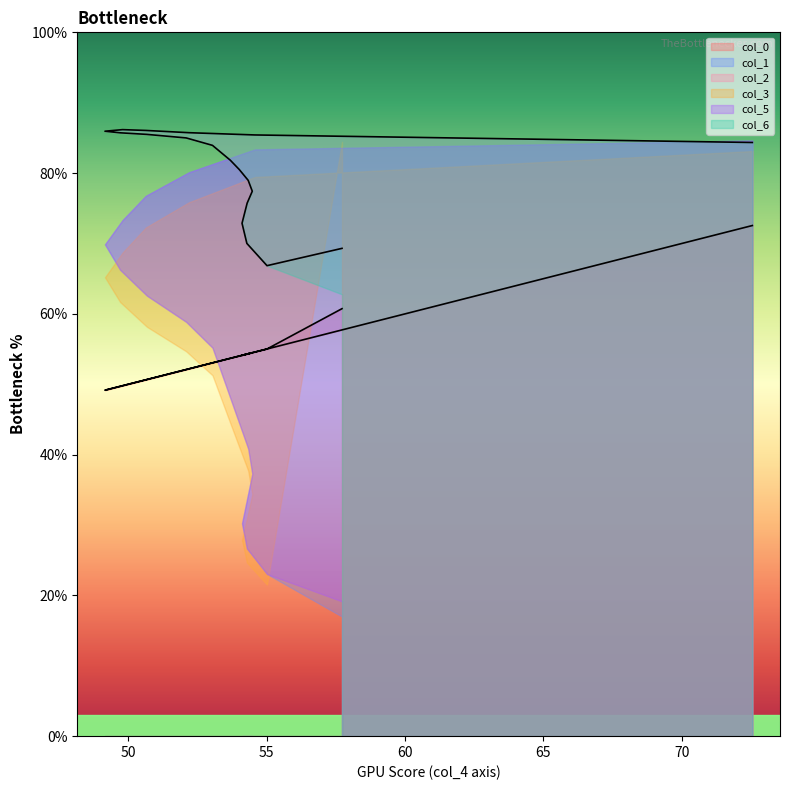

How many lines are shown in the chart?

6